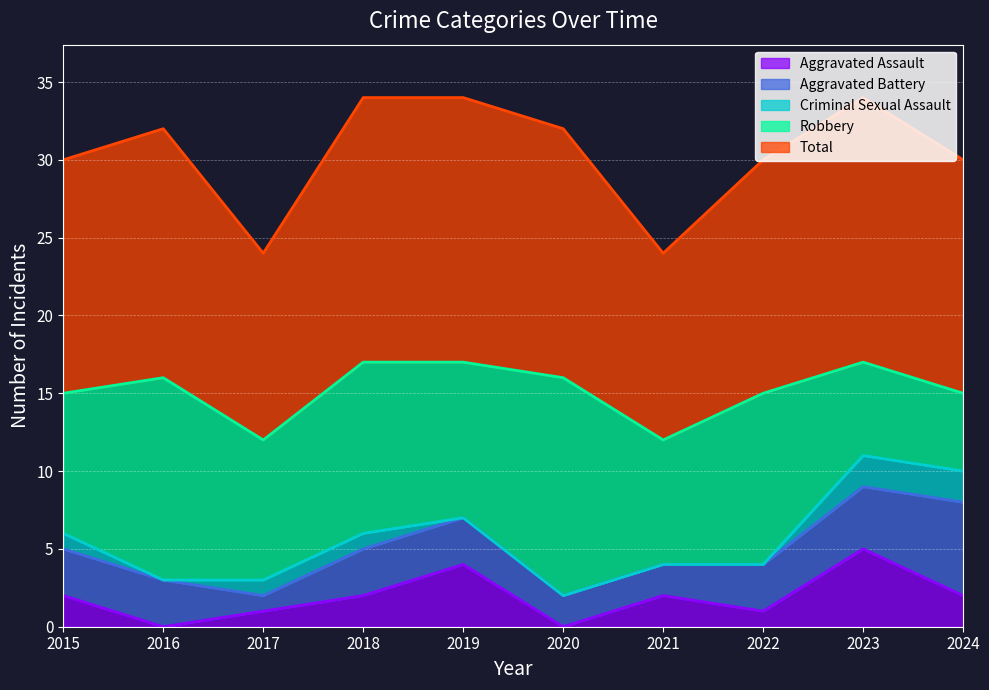

Reading left to right, what are all the values shown in this chart?

Aggravated Assault: 2015=2	2016=0	2017=1	2018=2	2019=4	2020=0	2021=2	2022=1	2023=5	2024=2
Aggravated Battery: 2015=3	2016=3	2017=1	2018=3	2019=3	2020=2	2021=2	2022=3	2023=4	2024=6
Criminal Sexual Assault: 2015=1	2016=0	2017=1	2018=1	2019=0	2020=0	2021=0	2022=0	2023=2	2024=2
Robbery: 2015=9	2016=13	2017=9	2018=11	2019=10	2020=14	2021=8	2022=11	2023=6	2024=5
Total: 2015=15	2016=16	2017=12	2018=17	2019=17	2020=16	2021=12	2022=15	2023=17	2024=15